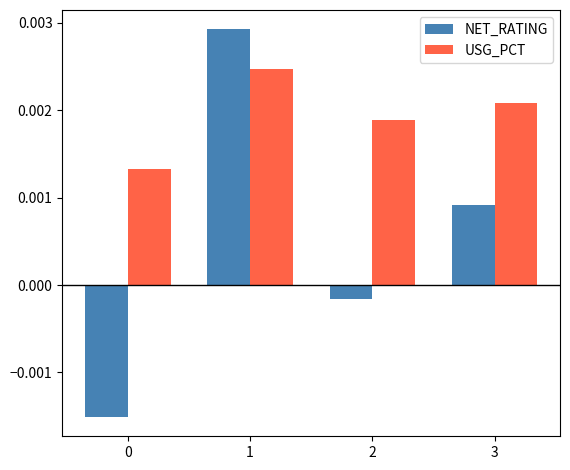

How many data points does each series have?

4